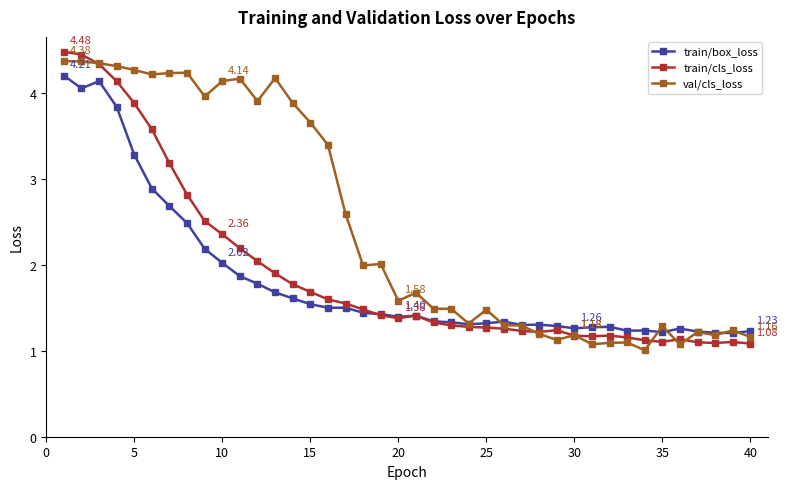

True or false: train/box_loss has more than 2 interior local peaks.

True